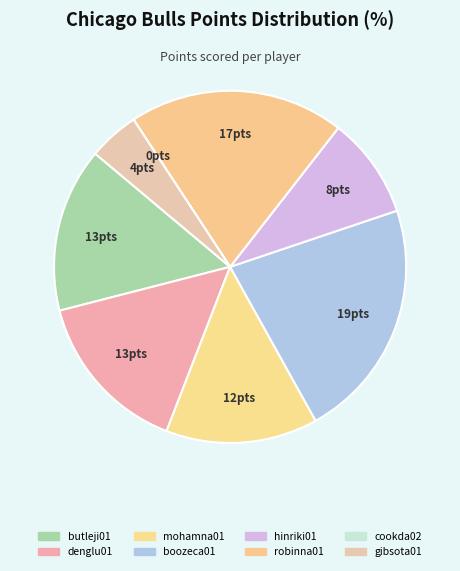

What percentage is the gibsota01 slice, to the nearest percent?

5%